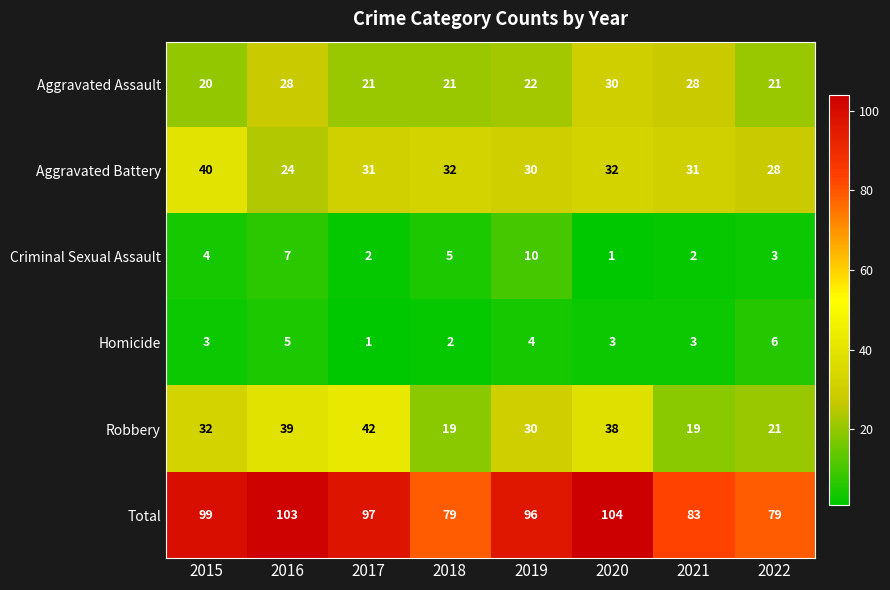

What is the maximum value shown in the chart?

104